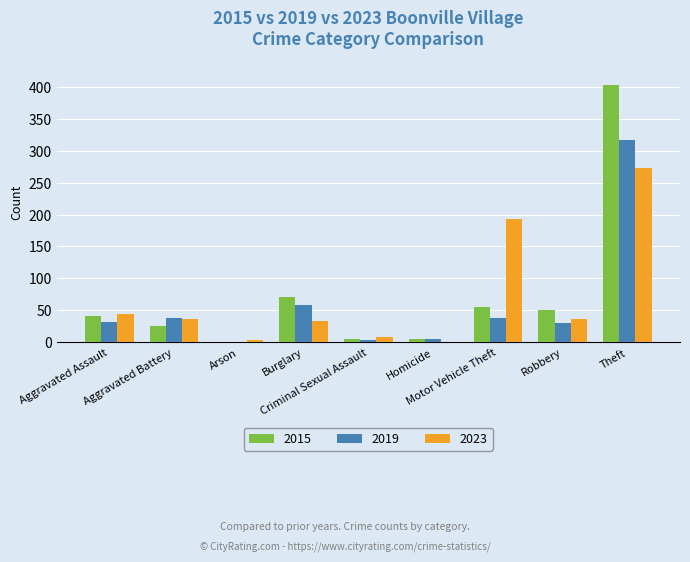

What is the sum of all 2015 values?

660